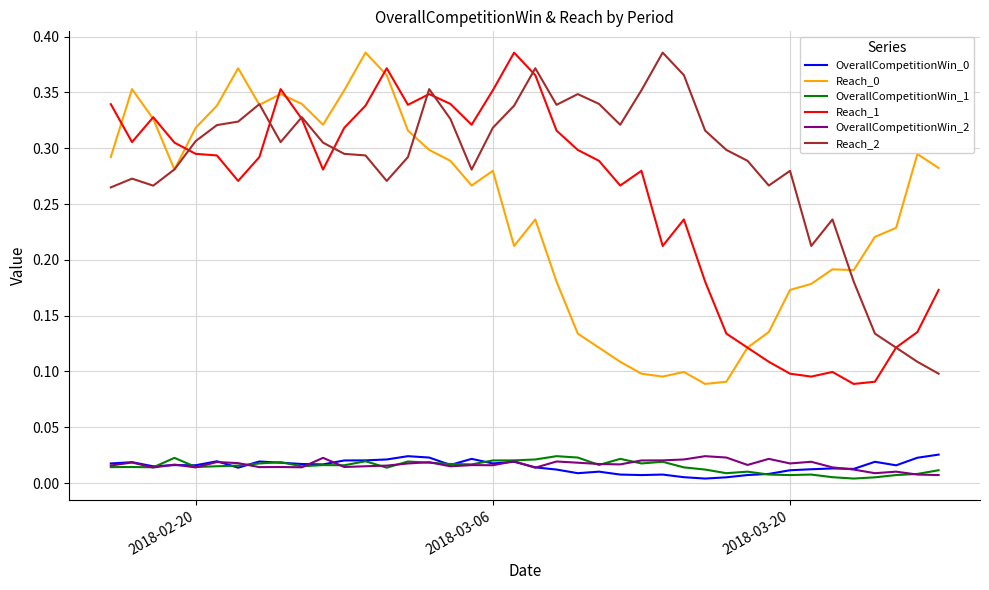

True or false: Reach_0 and OverallCompetitionWin_0 cross at least once.

False